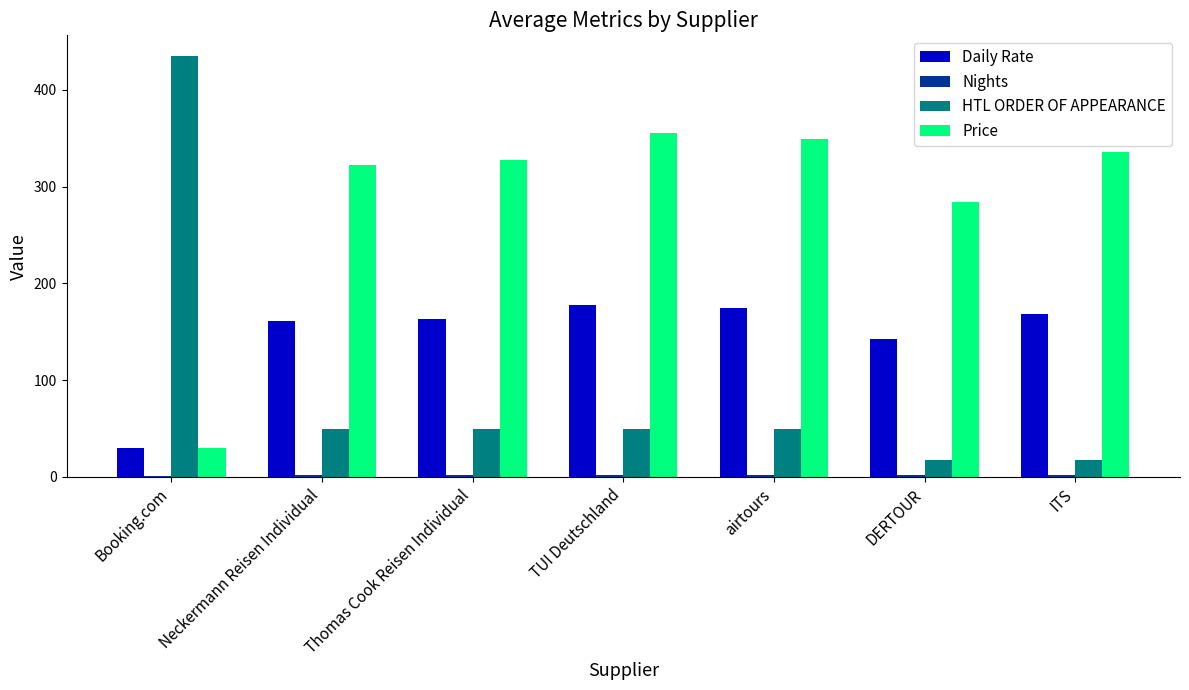

What is the highest value of the Daily Rate series?

177.6